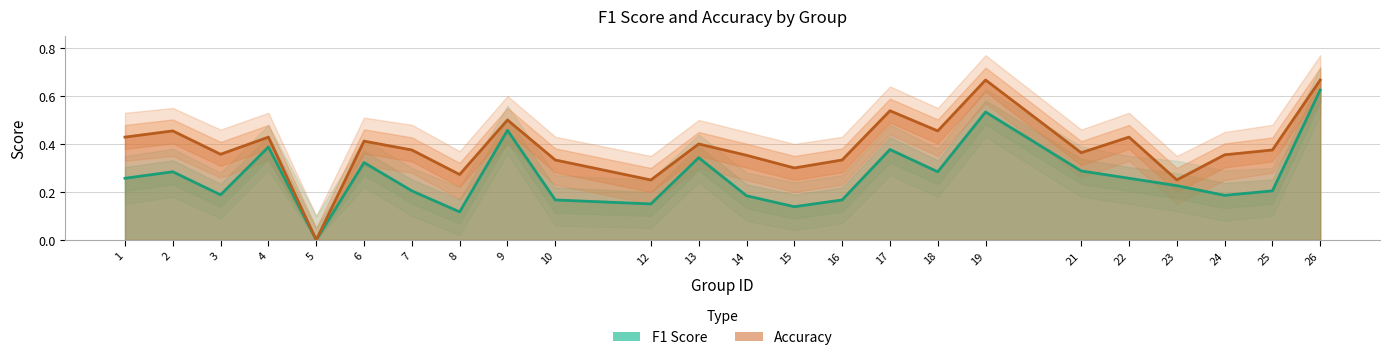

What are all the series names shown in the legend?

f1, accuracy